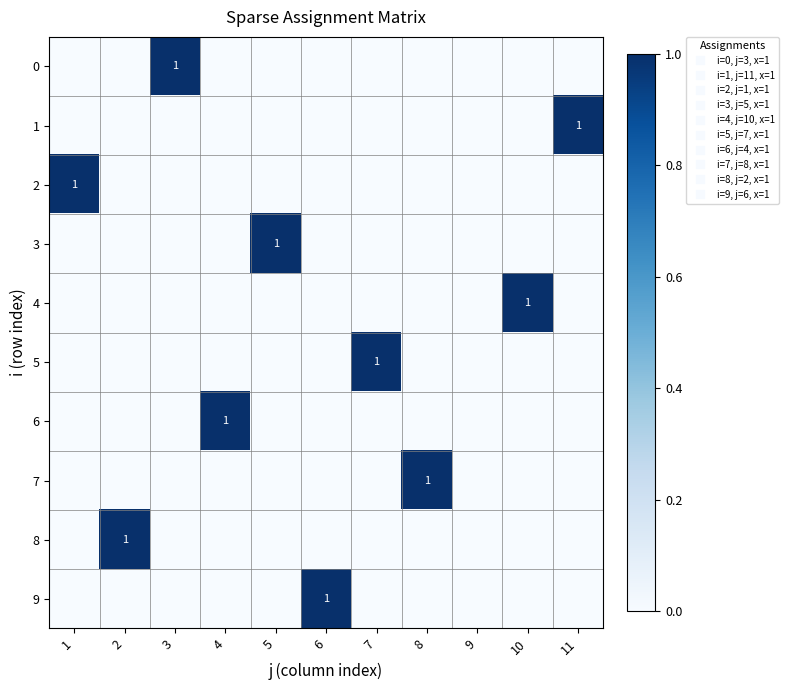

How many positive values does the 3 series have?

1